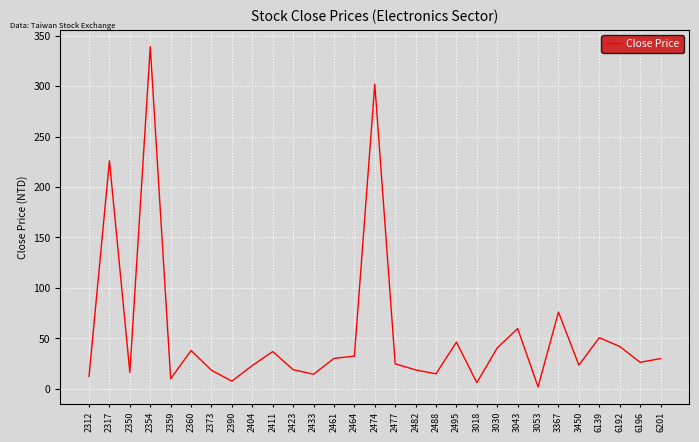

Where is the data nearest to the value 170?

2317